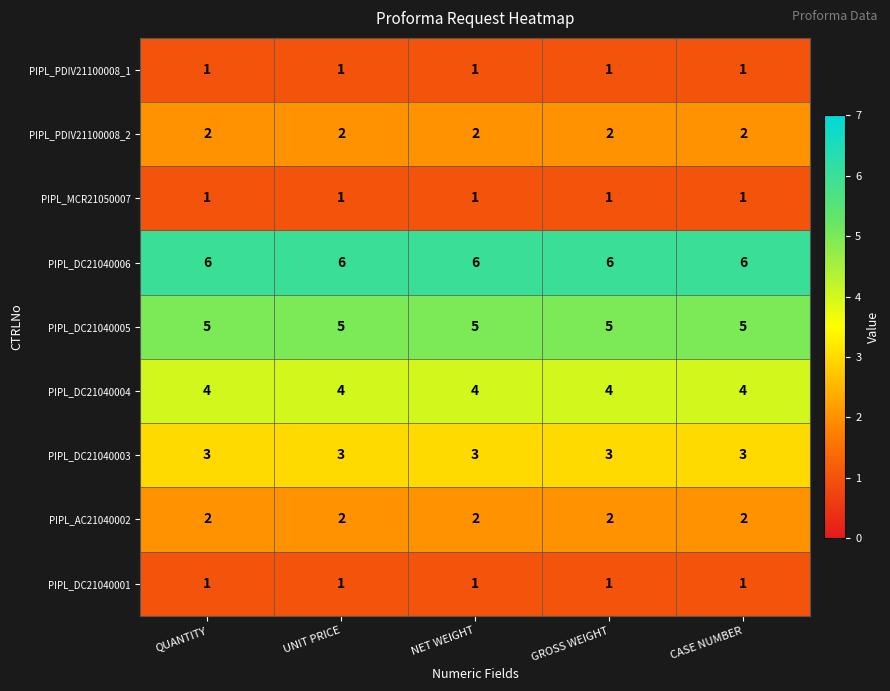

What is the maximum value shown in the chart?

6